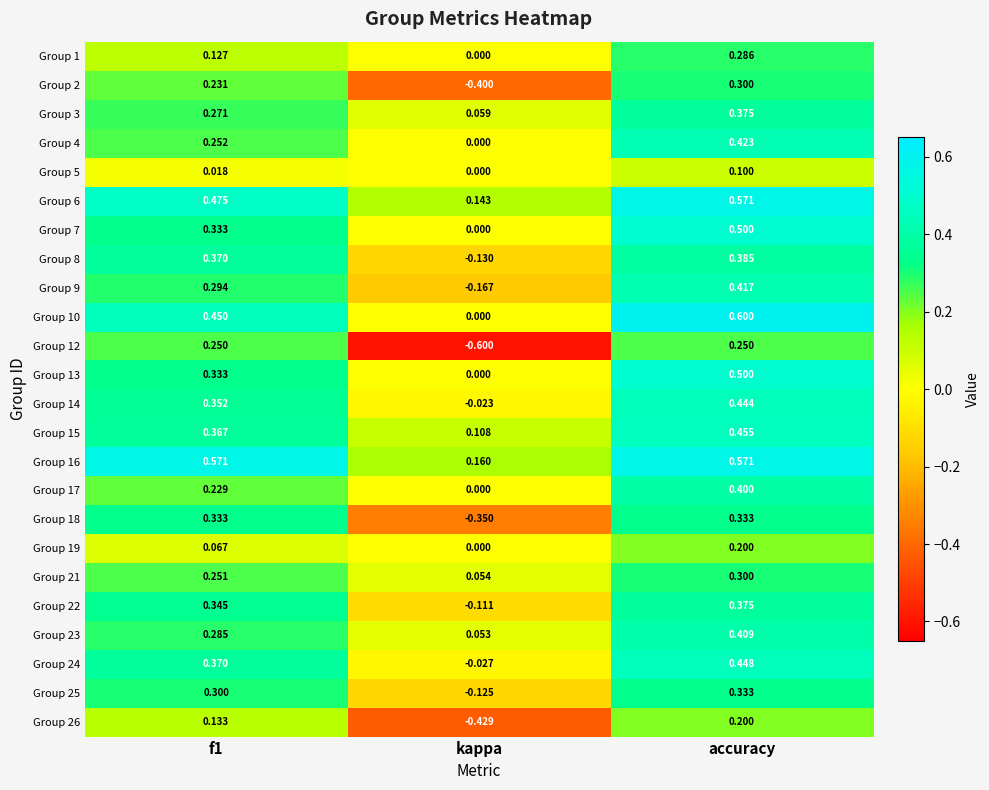

At which category is the sum across all series the highest?

accuracy